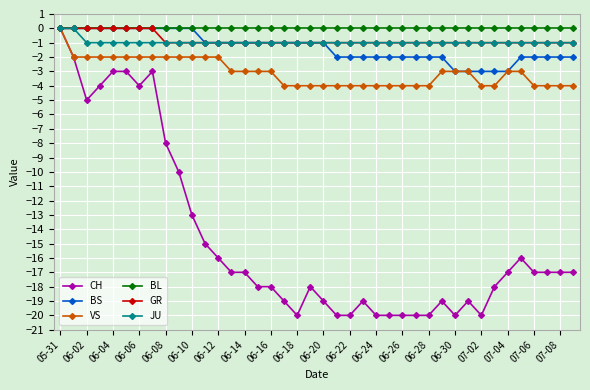

What is the lowest value of the CH series?

-20